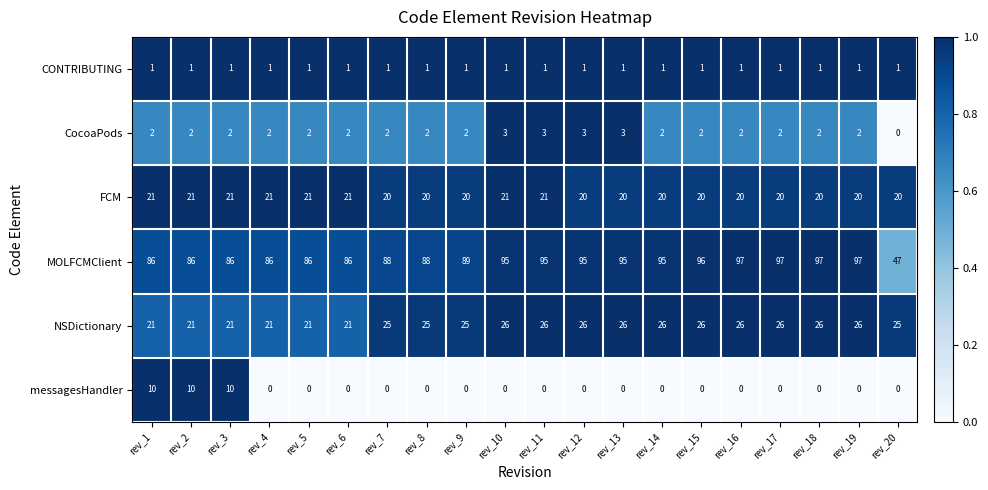

Which series has the largest total across all categories?

MOLFCMClient